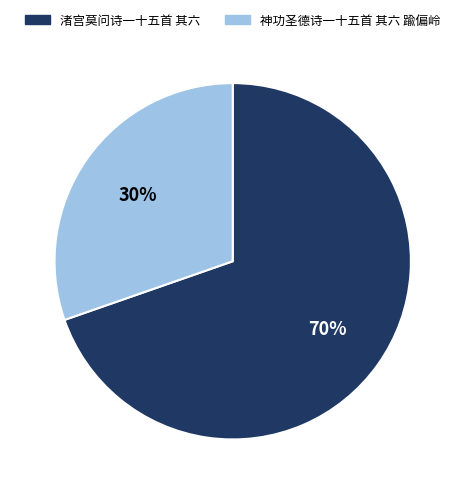

Combined, do 神功圣德诗一十五首 其六 踰偏岭 and 渚宫莫问诗一十五首 其六 account for over 50%?

Yes